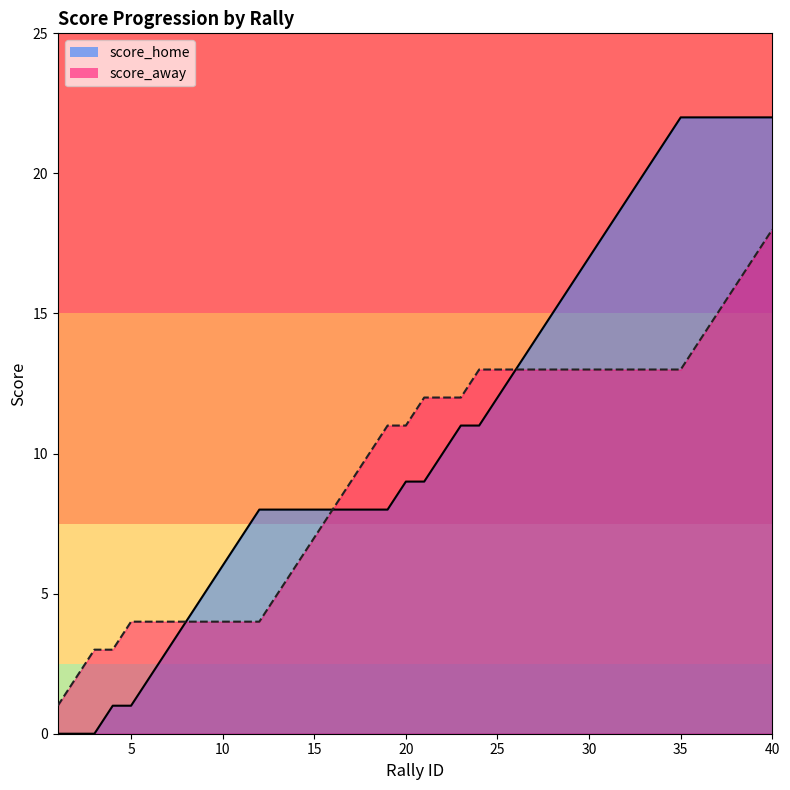

What is the total value across all series at 35?

35